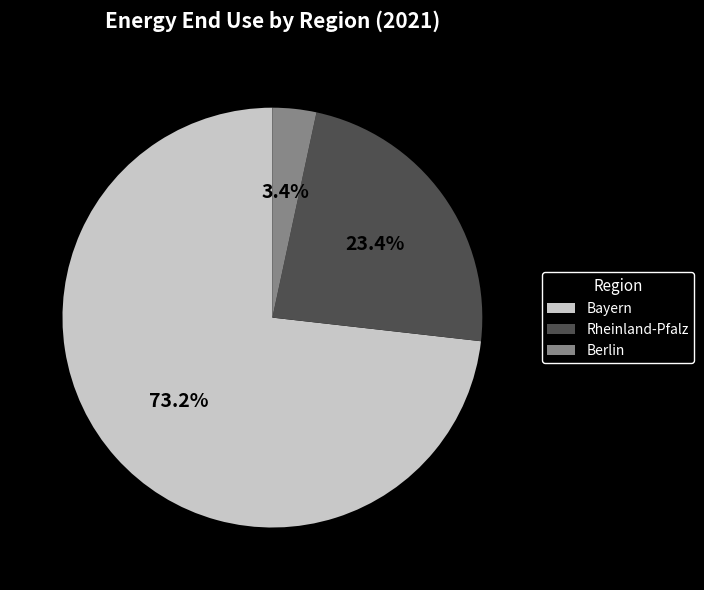

Which has a higher value, Berlin or Bayern?

Bayern